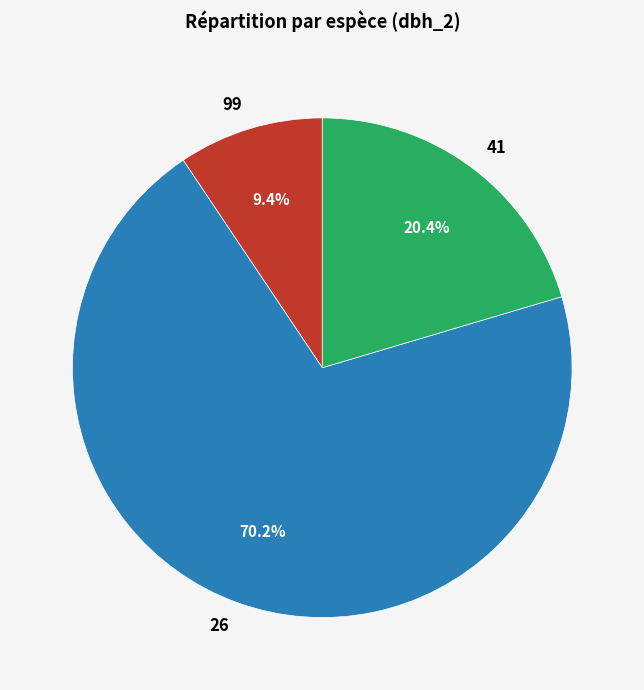

Is there any slice that represents more than half of the pie?

Yes